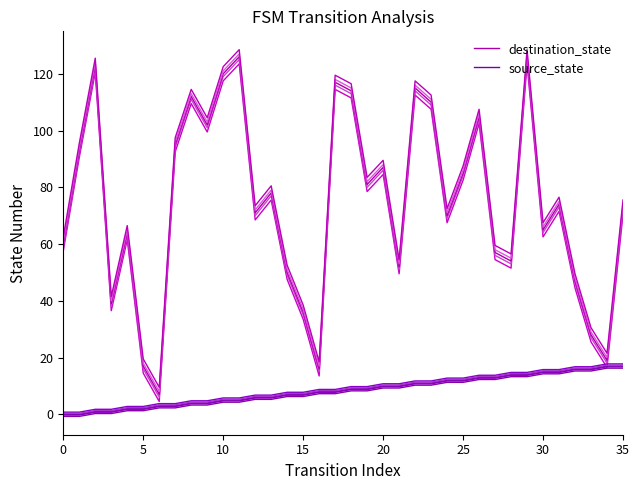

In destination_state, how many points are lower than both neighbors (excluding endpoints)?

11